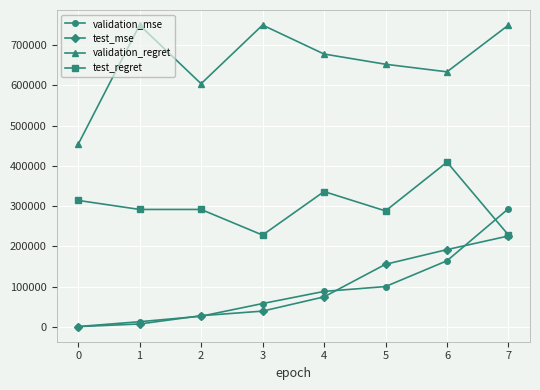

Which series has the largest total across all categories?

validation_regret